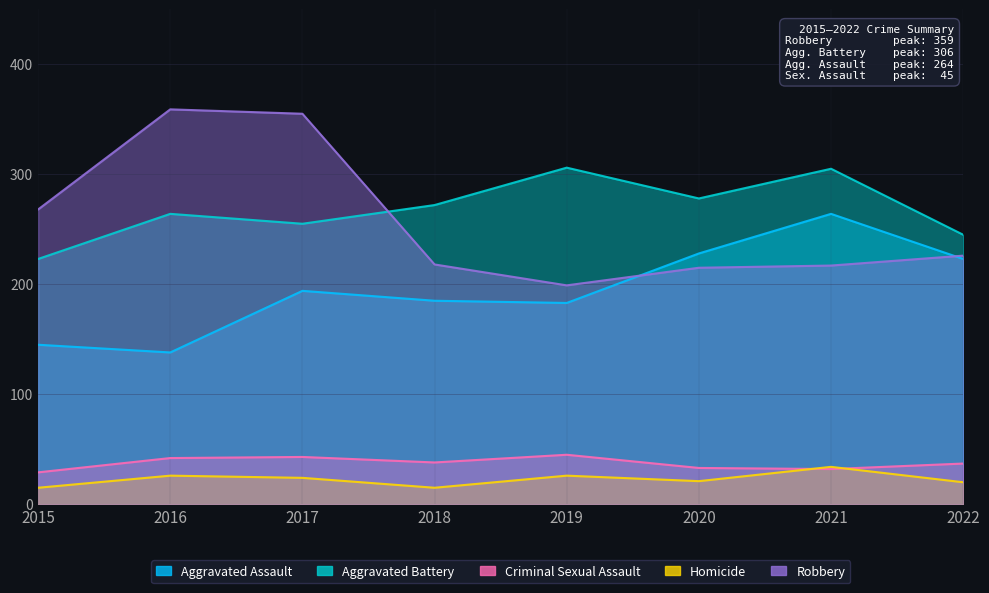

At how many categories does at least one series exceed 181?

8